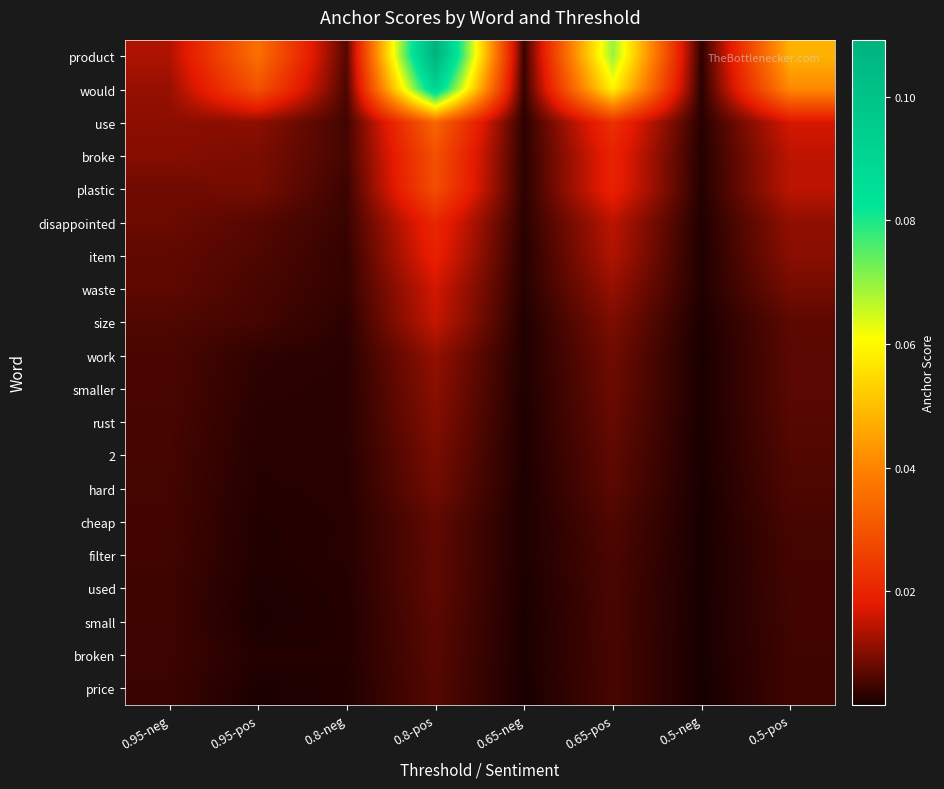

Between 0.95-neg and 0.5-neg, which series saw the biggest shift?

product